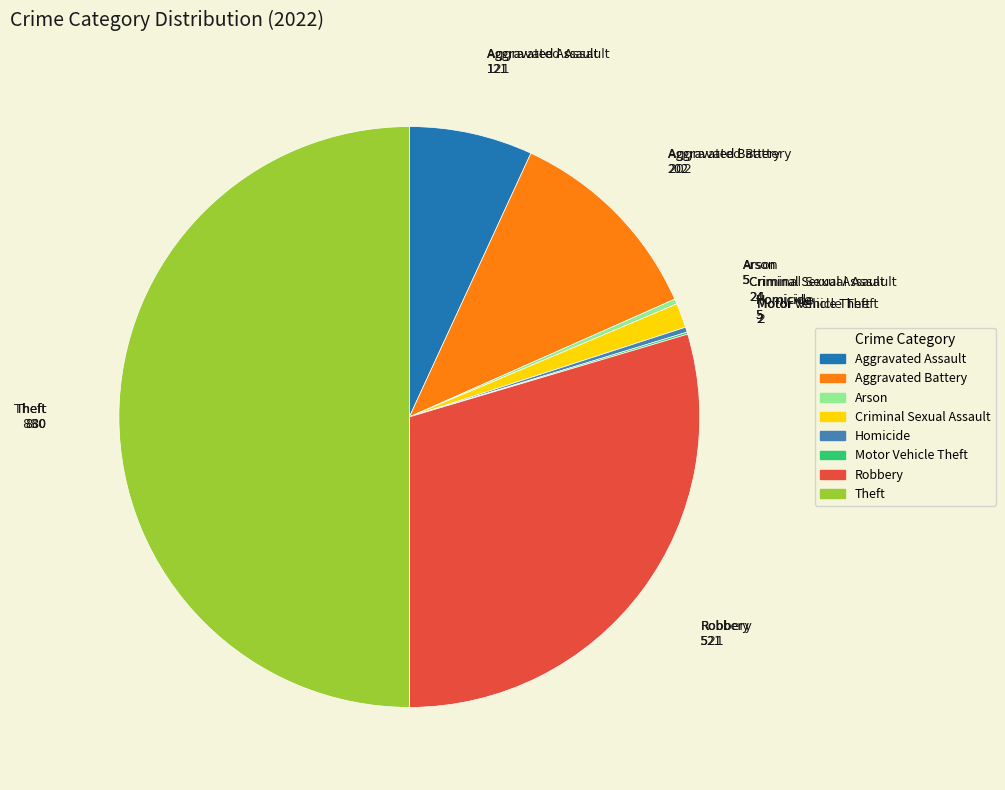

Does Arson account for over 50% of the chart?

No